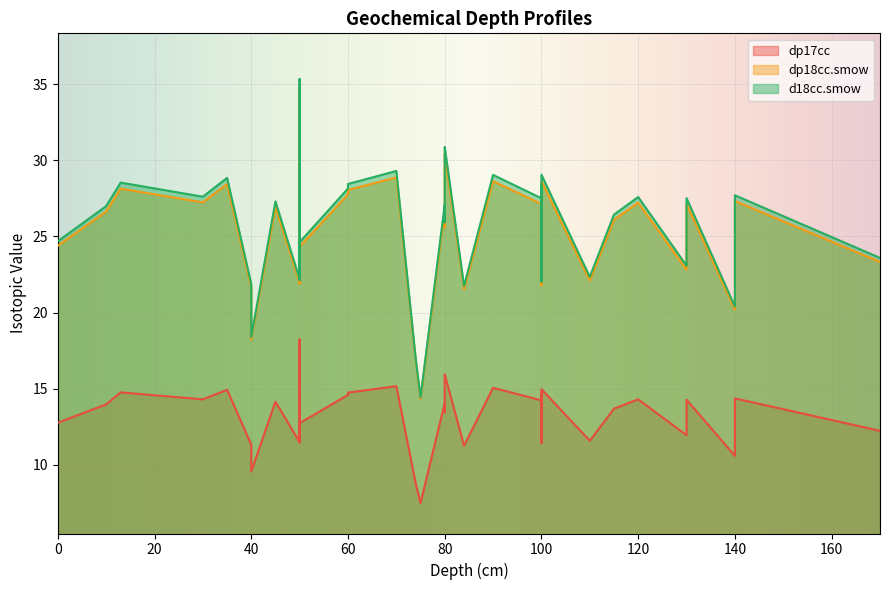

What is the value of the dp18cc.smow point at the 34th from the left?

27.8